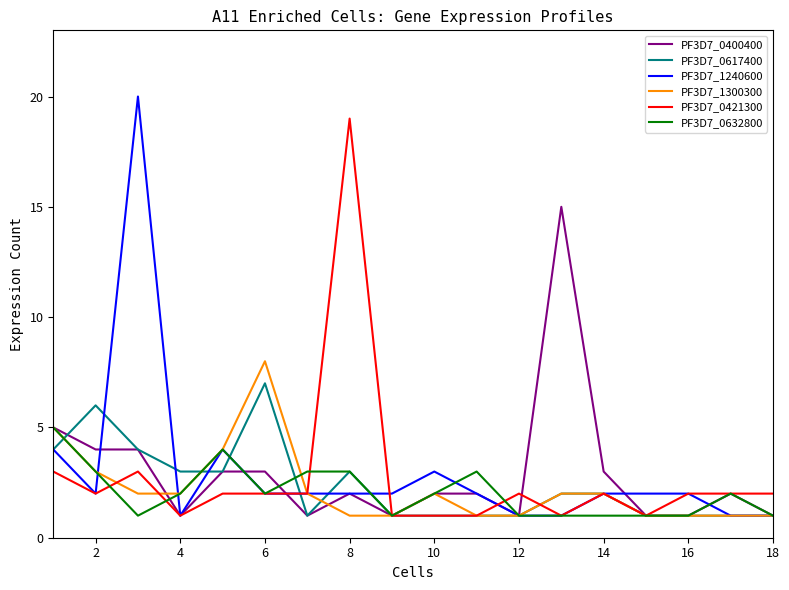

True or false: PF3D7_1240600 and PF3D7_0421300 intersect in this chart.

True